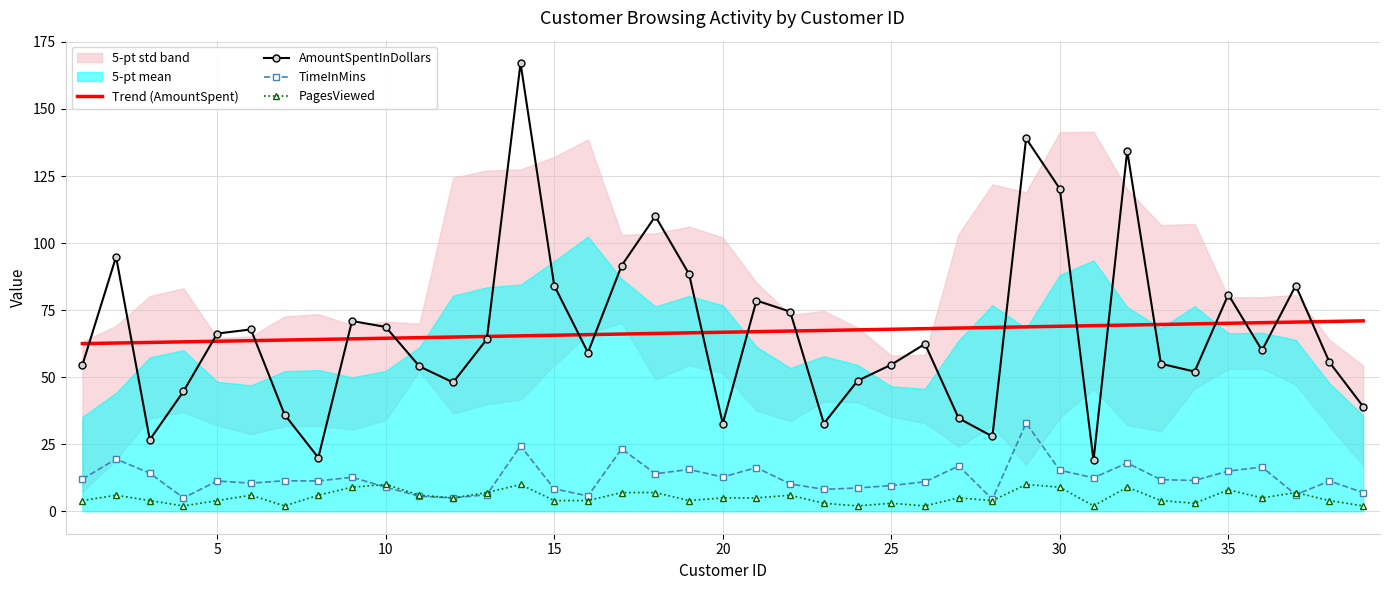

Reading left to right, transcribe all the data shown in this chart.

Trend (AmountSpent): 62.5	62.7	63.0	63.2	63.4	63.6	63.9	64.1	64.3	64.5	64.7	65.0	65.2	65.4	65.6	65.9	66.1	66.3	66.5	66.8	67.0	67.2	67.4	67.6	67.9	68.1	68.3	68.5	68.8	69.0	69.2	69.4	69.7	69.9	70.1	70.3	70.6	70.8	71.0
AmountSpentInDollars: 54.5	94.9	26.7	44.7	66.3	67.8	36.0	20.0	70.9	68.7	54.0	48.0	64.2	167.1	84.1	59.2	91.6	110.0	88.5	32.7	78.6	74.4	32.7	48.7	54.7	62.4	34.7	27.9	139.0	120.2	19.0	134.4	55.0	52.1	80.8	60.0	84.2	55.6	39.1
TimeInMins: 12.0	19.5	14.2	5.0	11.3	10.5	11.4	11.3	12.7	9.0	5.6	5.0	6.2	24.4	8.4	5.7	23.3	14.0	15.6	12.8	16.3	10.2	8.2	8.7	9.6	11.0	16.9	4.5	32.9	15.3	12.5	18.0	11.8	11.5	15.0	16.5	6.2	11.3	7.0
PagesViewed: 4.0	6.0	4.0	2.0	4.0	6.0	2.0	6.0	9.0	10.0	6.0	5.0	7.0	10.0	4.0	4.0	7.0	7.0	4.0	5.0	5.0	6.0	3.0	2.0	3.0	2.0	5.0	4.0	10.0	9.0	2.0	9.0	4.0	3.0	8.0	5.0	7.0	4.0	2.0